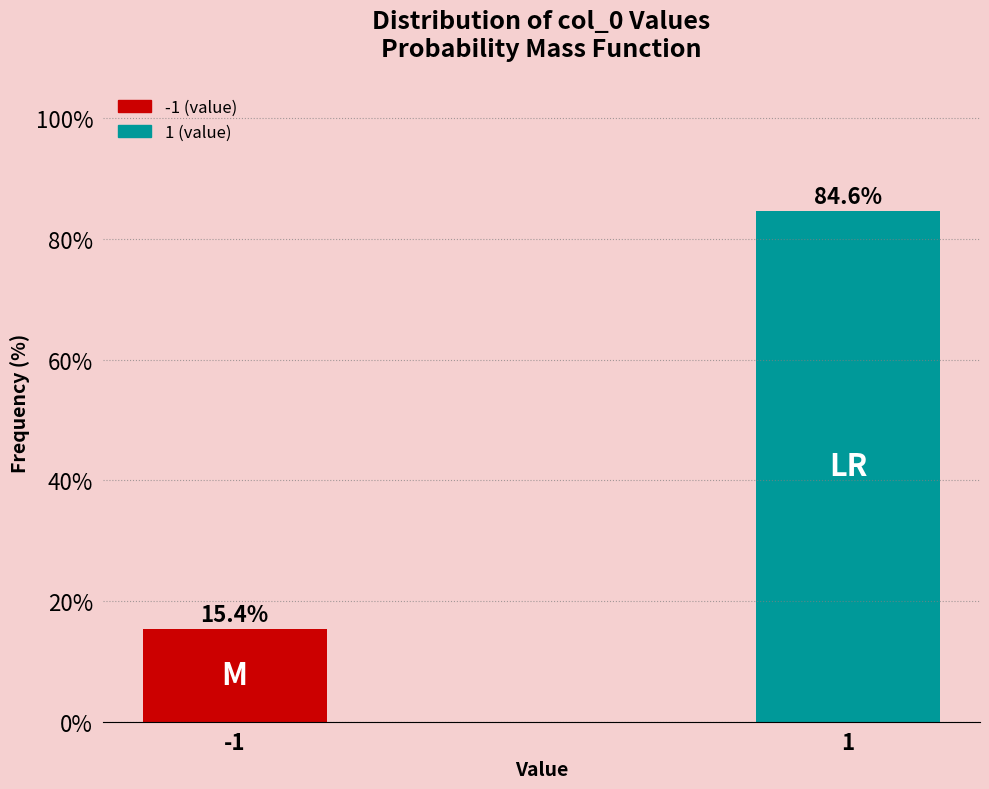

Reading left to right, list all the values displayed in this chart.

15.4	84.6